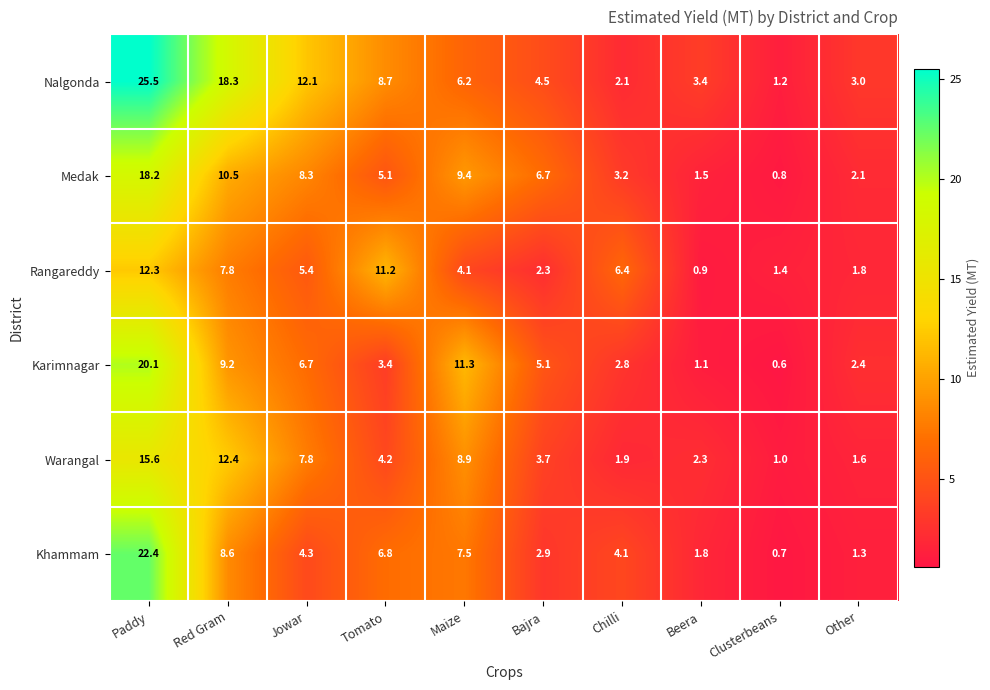

The Rangareddy series shows 2.3 at Bajra. True or false?

True